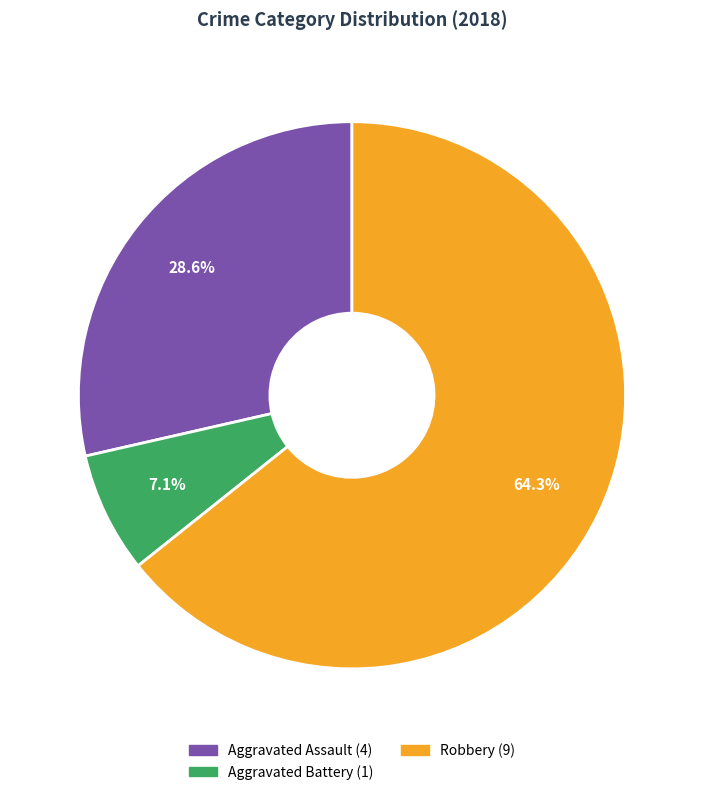

Is there a majority slice in this chart?

Yes